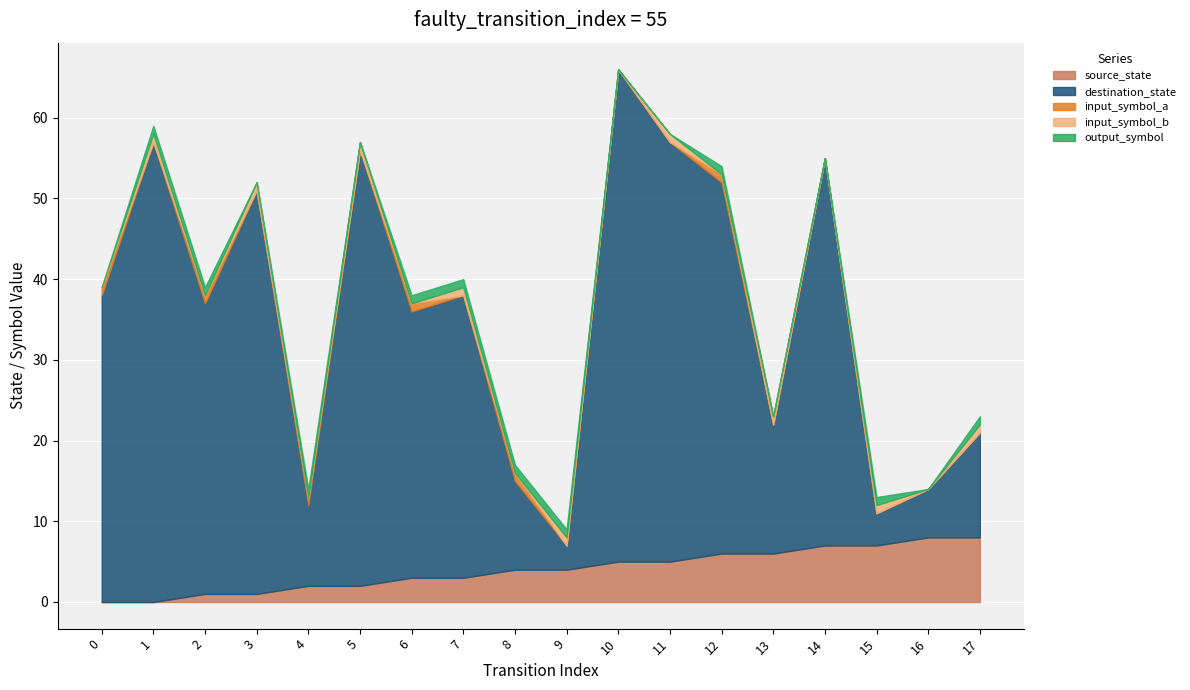

Reading left to right, transcribe all the data shown in this chart.

source_state: 0=0	1=0	2=1	3=1	4=2	5=2	6=3	7=3	8=4	9=4	10=5	11=5	12=6	13=6	14=7	15=7	16=8	17=8
destination_state: 0=38	1=57	2=36	3=50	4=10	5=54	6=33	7=35	8=11	9=3	10=61	11=52	12=46	13=16	14=48	15=4	16=6	17=13
input_symbol_a: 0=1	1=0	2=1	3=0	4=1	5=0	6=1	7=0	8=1	9=0	10=0	11=0	12=1	13=0	14=0	15=0	16=0	17=0
input_symbol_b: 0=0	1=1	2=0	3=1	4=0	5=1	6=0	7=1	8=0	9=1	10=0	11=1	12=0	13=1	14=0	15=1	16=0	17=1
output_symbol: 0=0	1=1	2=1	3=0	4=1	5=0	6=1	7=1	8=1	9=1	10=0	11=0	12=1	13=0	14=0	15=1	16=0	17=1